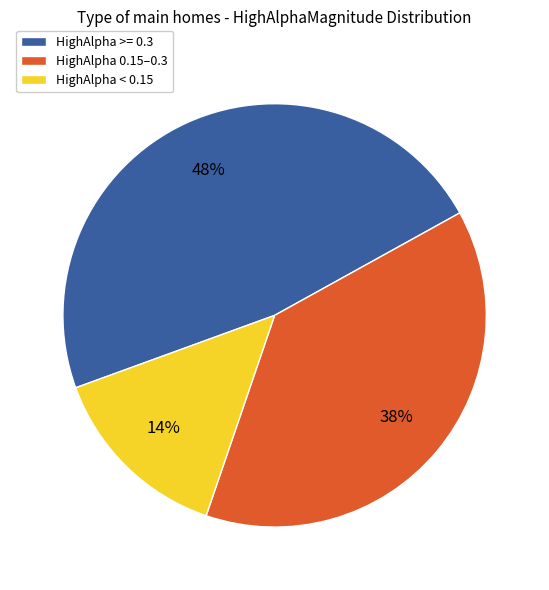

Does any single category account for the majority?

No